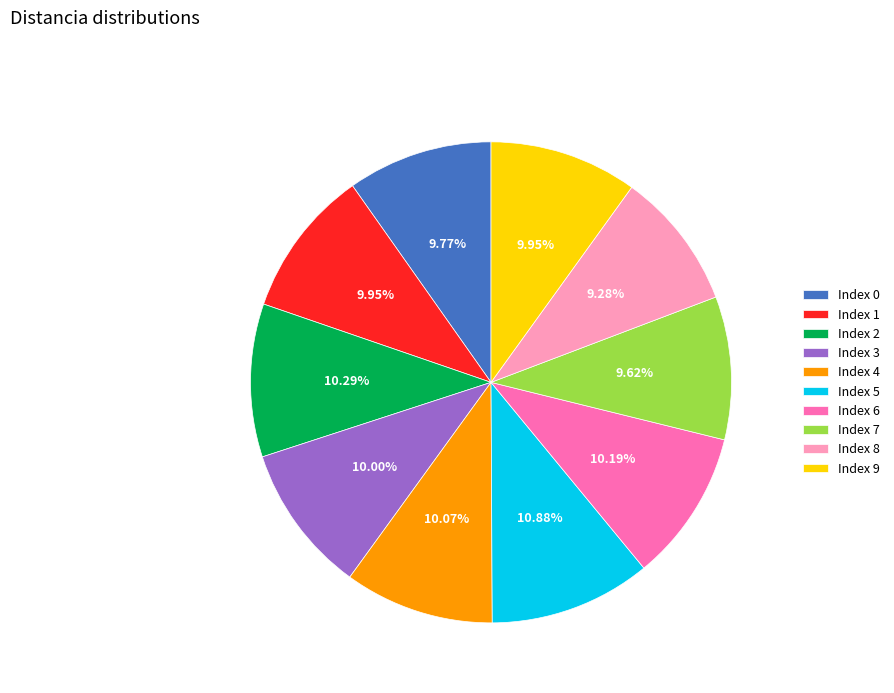

How many segments does this pie chart have?

10